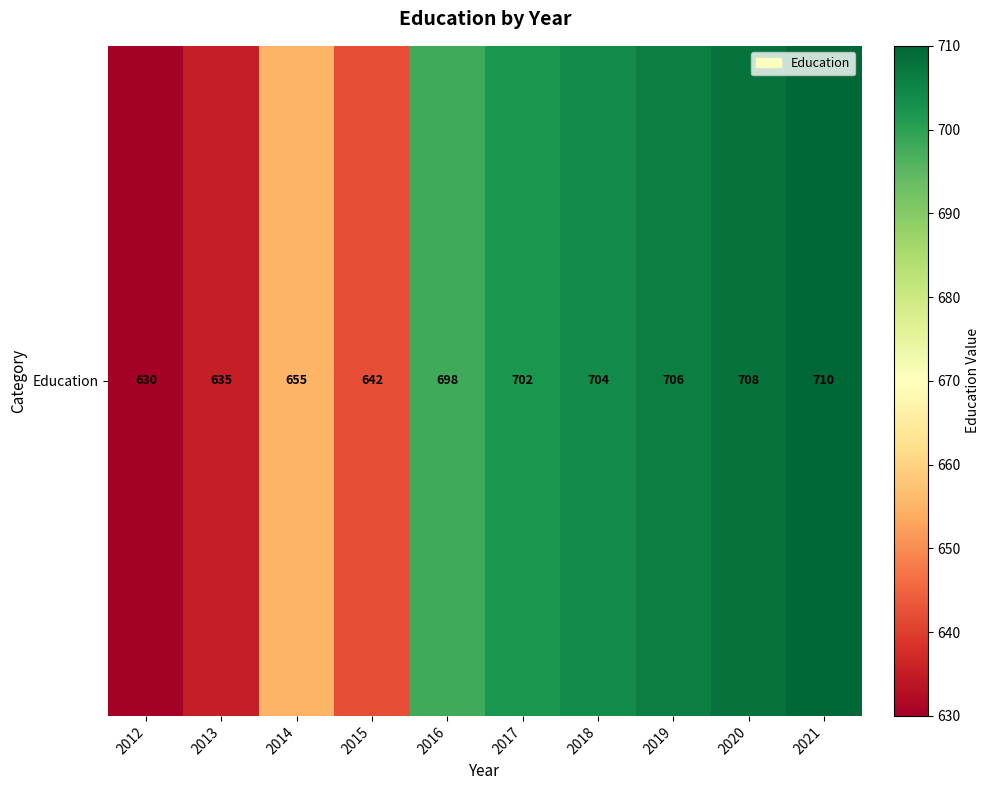

Where is the data nearest to the value 670?

2014